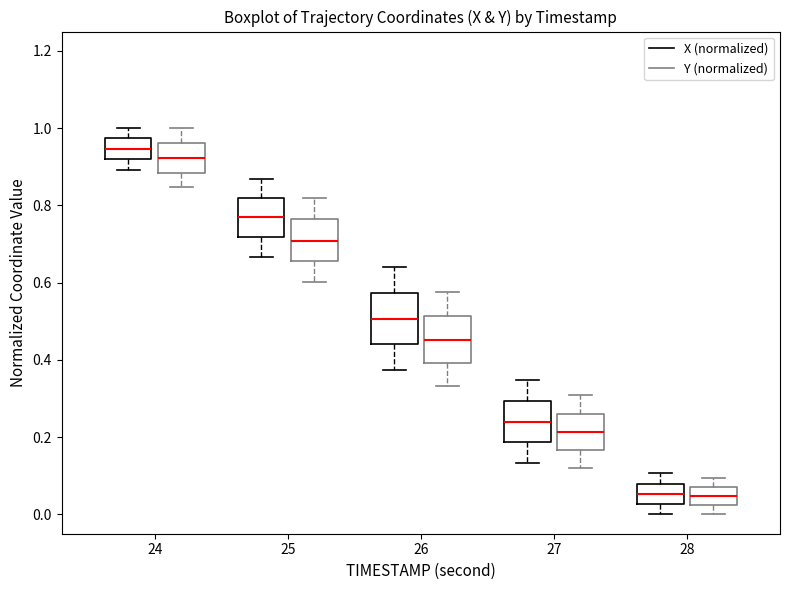

Reading left to right, transcribe this box plot: for each box, give where its median line is, the range the box spans, and where its two whiskers end, as read against the y-axis. The values are not printed on the chart, so give them approximately, as read against the axis.

24 (X (normalized)): median 0.94, box 0.92 to 0.98, whiskers 0.90 to 1.00
24 (Y (normalized)): median 0.92, box 0.88 to 0.96, whiskers 0.84 to 1.00
25 (X (normalized)): median 0.76, box 0.72 to 0.82, whiskers 0.66 to 0.86
25 (Y (normalized)): median 0.70, box 0.66 to 0.76, whiskers 0.60 to 0.82
26 (X (normalized)): median 0.50, box 0.44 to 0.58, whiskers 0.38 to 0.64
26 (Y (normalized)): median 0.46, box 0.40 to 0.52, whiskers 0.34 to 0.58
27 (X (normalized)): median 0.24, box 0.18 to 0.30, whiskers 0.14 to 0.34
27 (Y (normalized)): median 0.22, box 0.16 to 0.26, whiskers 0.12 to 0.30
28 (X (normalized)): median 0.06, box 0.02 to 0.08, whiskers 0.00 to 0.10
28 (Y (normalized)): median 0.04, box 0.02 to 0.08, whiskers 0.00 to 0.10